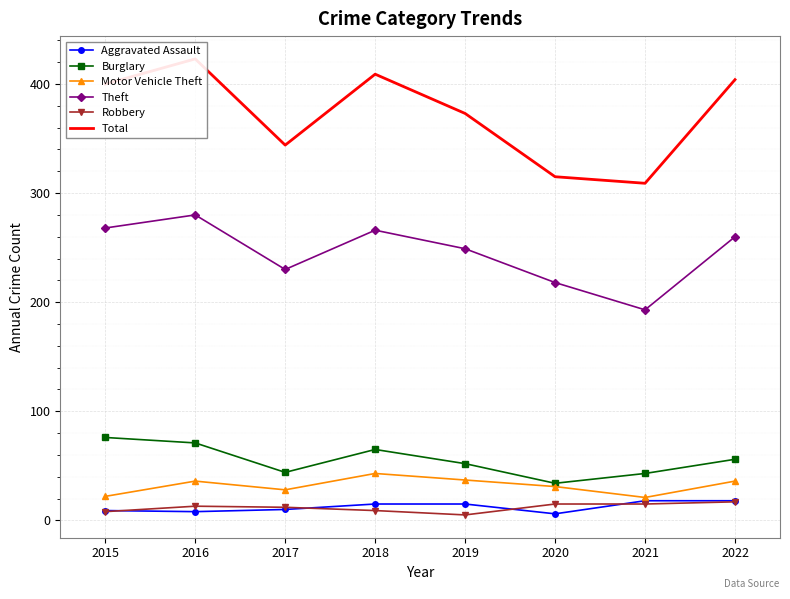

True or false: Aggravated Assault and Burglary intersect in this chart.

False